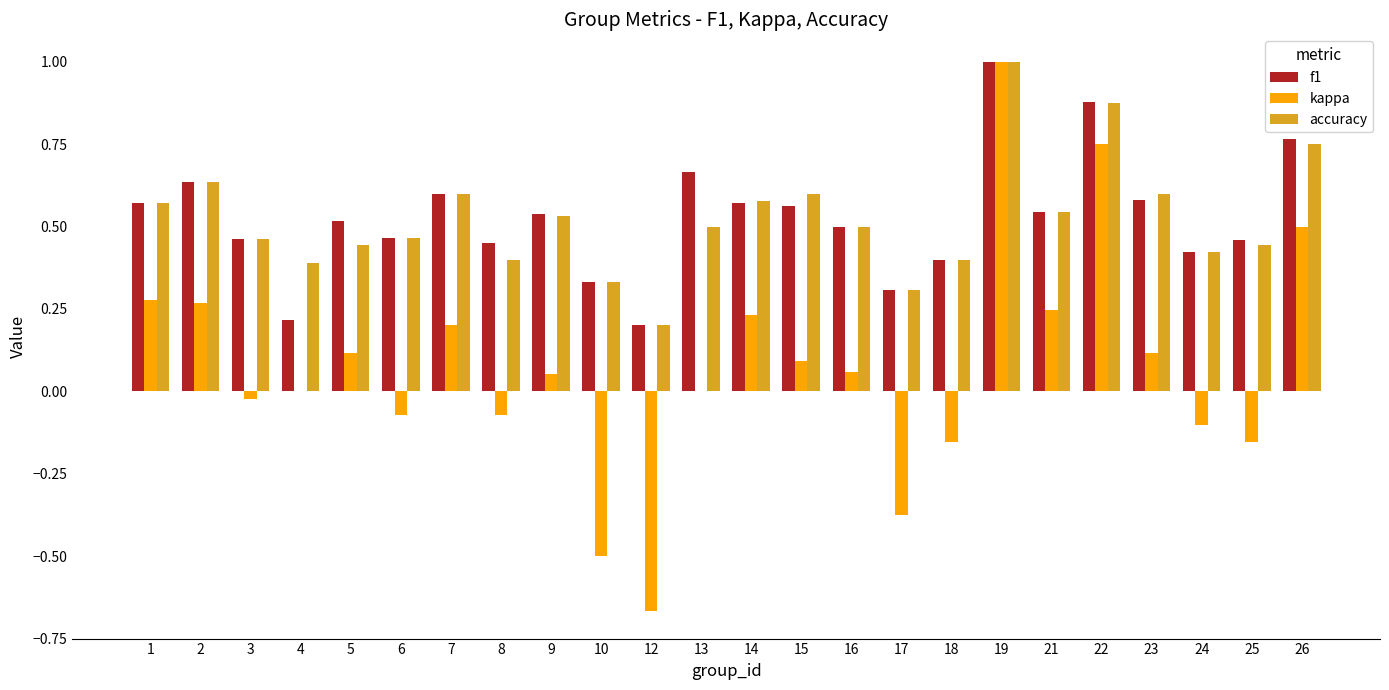

What is the highest value of the f1 series?

1.0